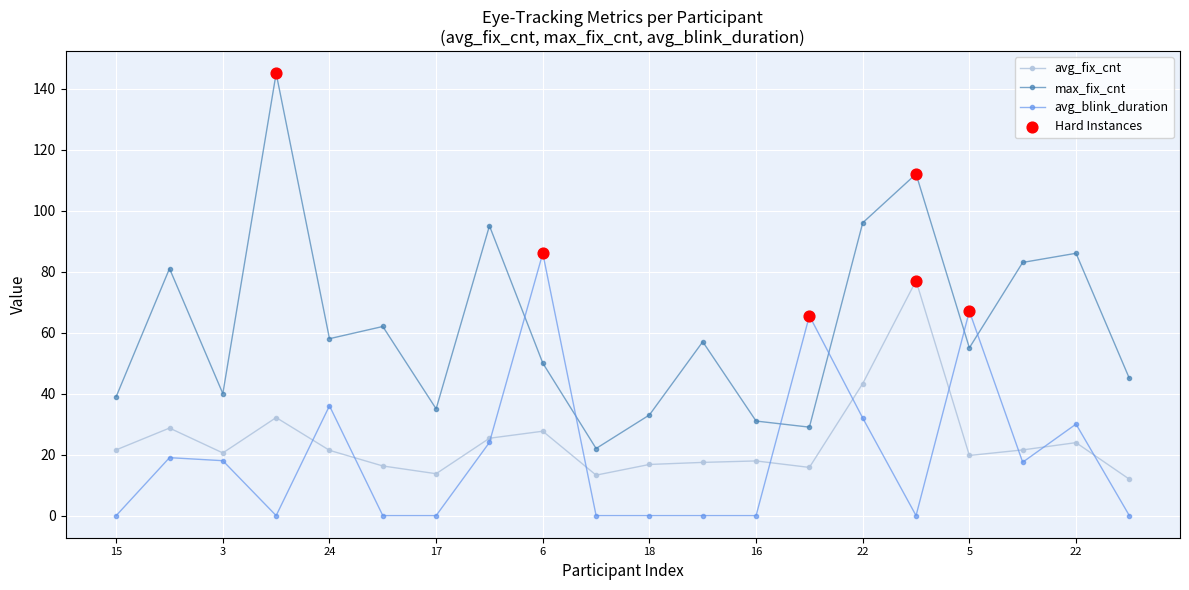

What is the lowest value of the avg_fix_cnt series?

11.9